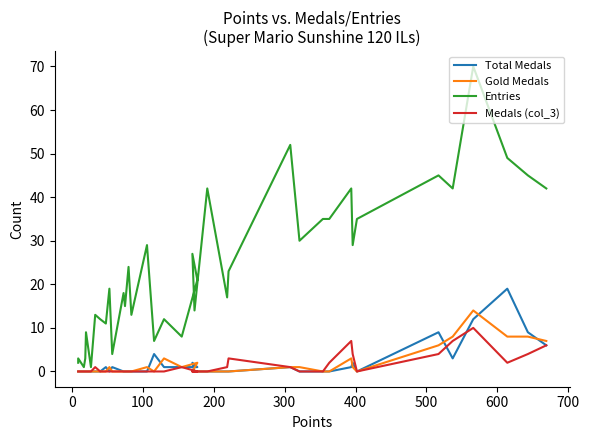

How many interior local valleys does the Gold Medals series have?

3